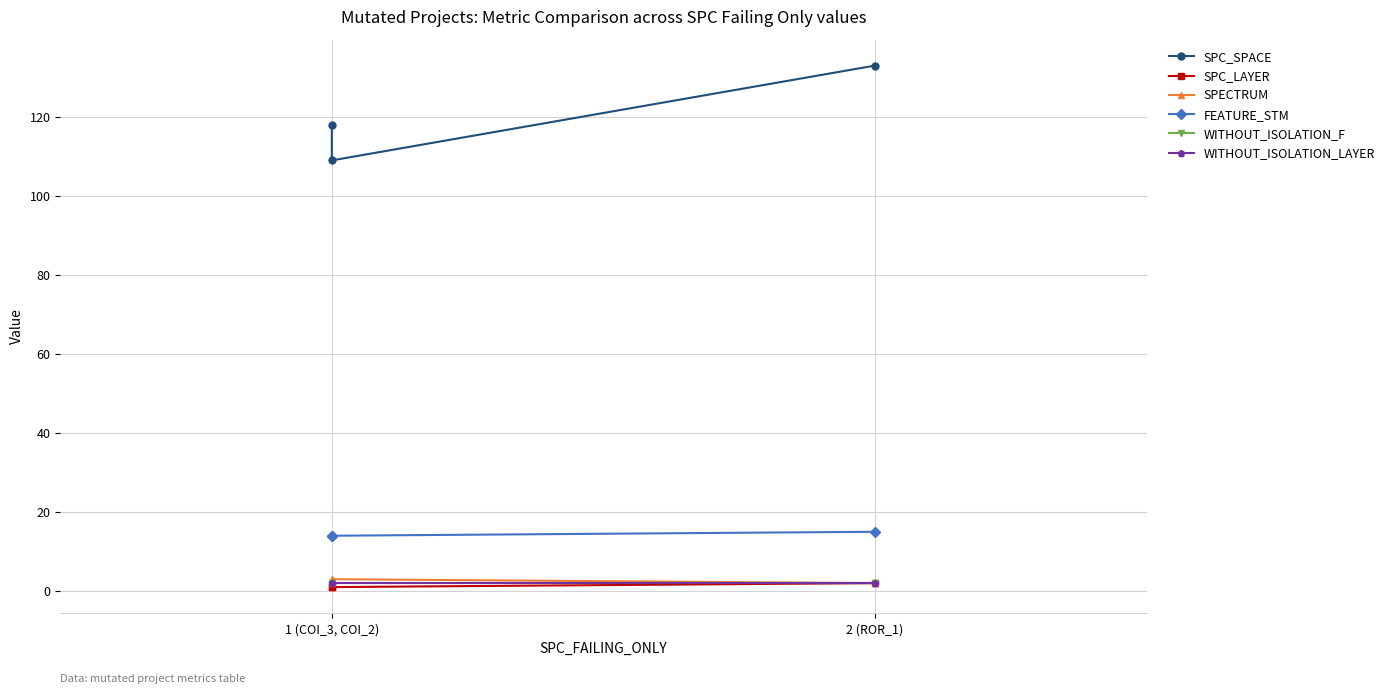

The FEATURE_STM series shows 6 at 1 (COI_3, COI_2). True or false?

False